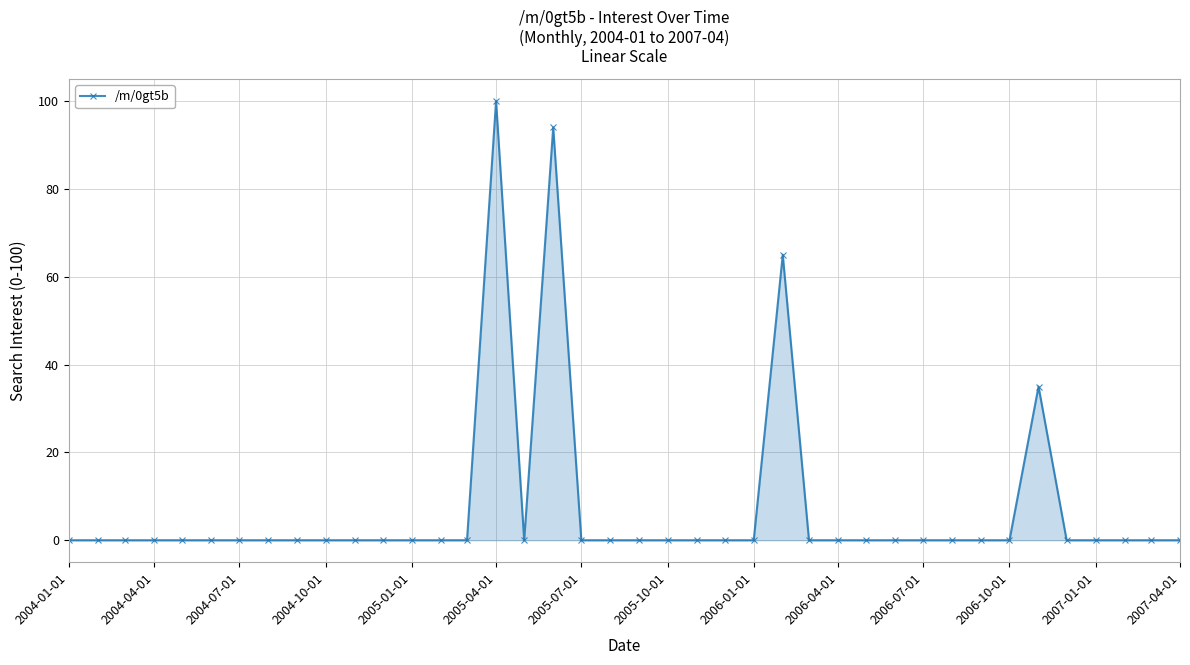

How many categories are shown in the chart?

40